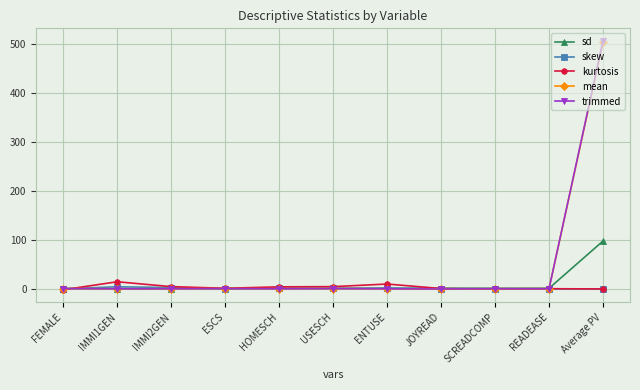

Which series changed the most between FEMALE and Average PV?

trimmed